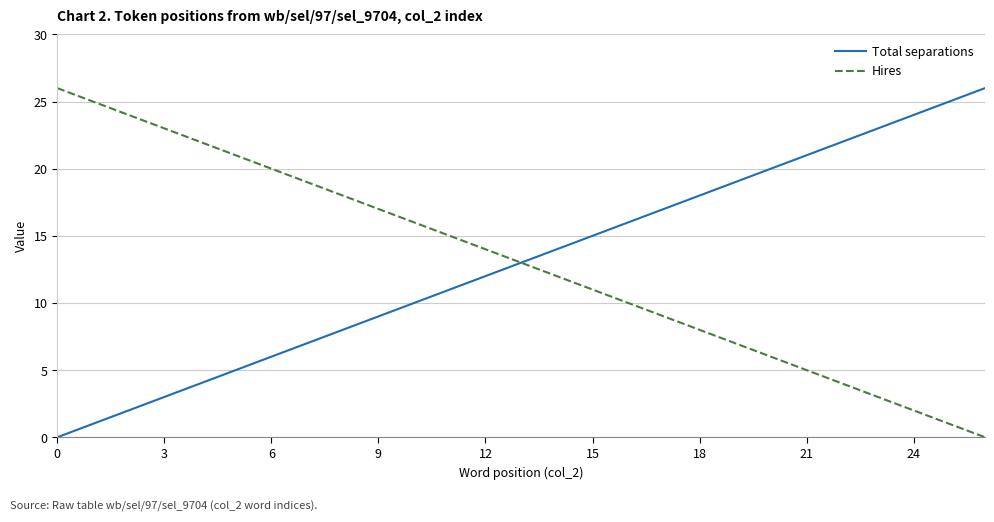

What is the greatest value displayed?

26